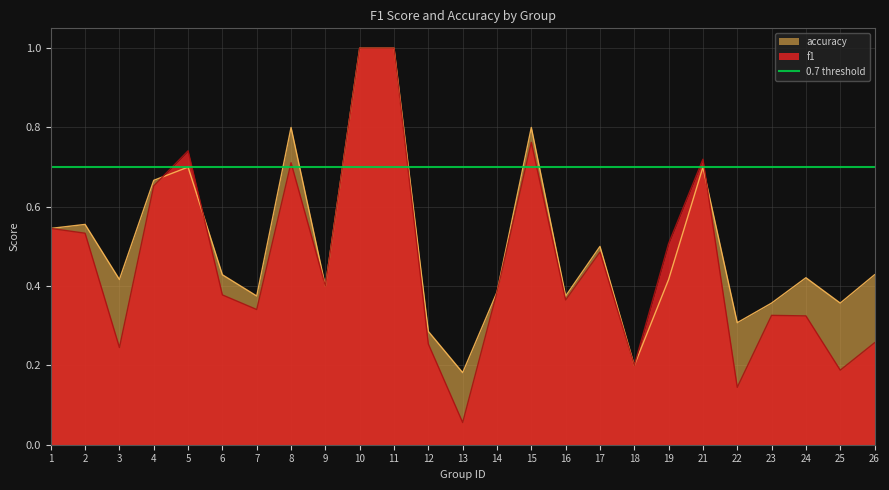

Between 15 and 25, which series saw the biggest shift?

f1